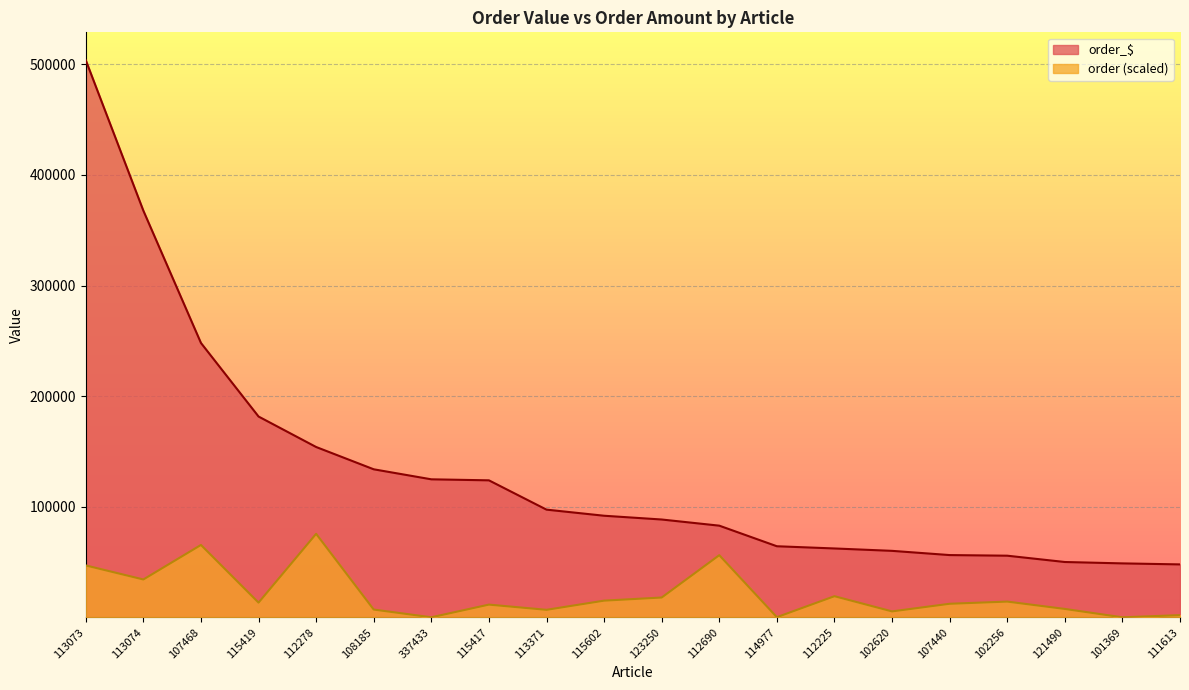

How many data points in order_$ are less than 91894?

10